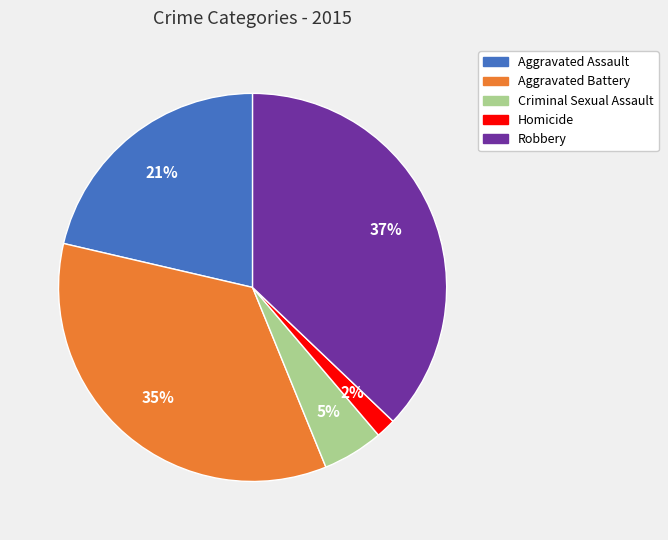

Which category has the smallest portion of the pie?

Homicide